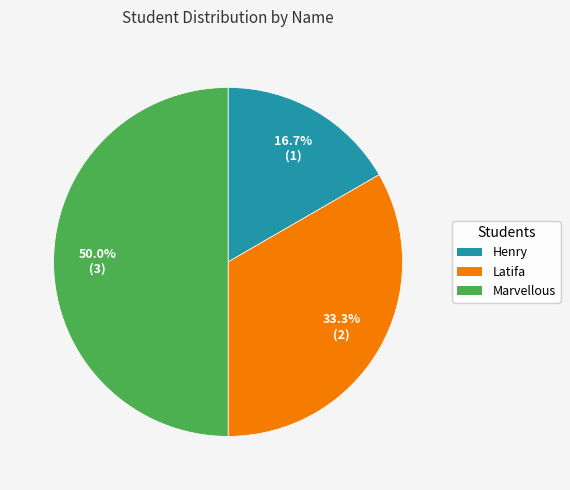

To the nearest percent, what is the combined percentage of Latifa and Marvellous?

83%